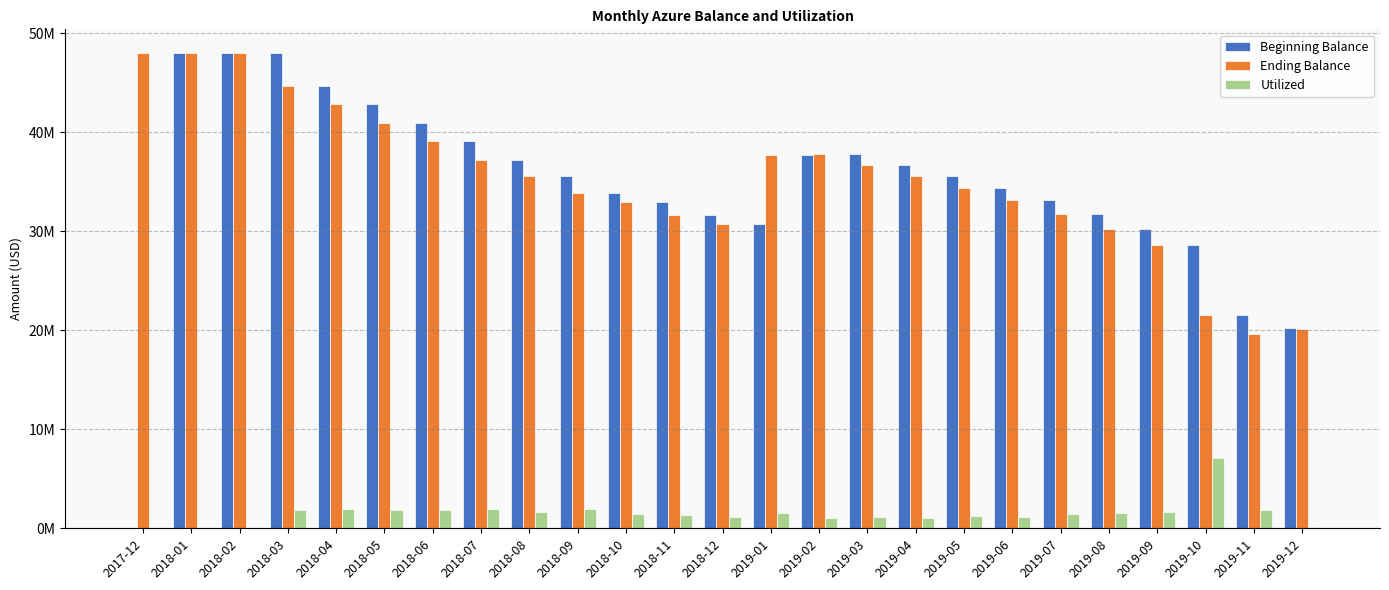

Are the bars grouped side by side (vs. stacked)?

Yes